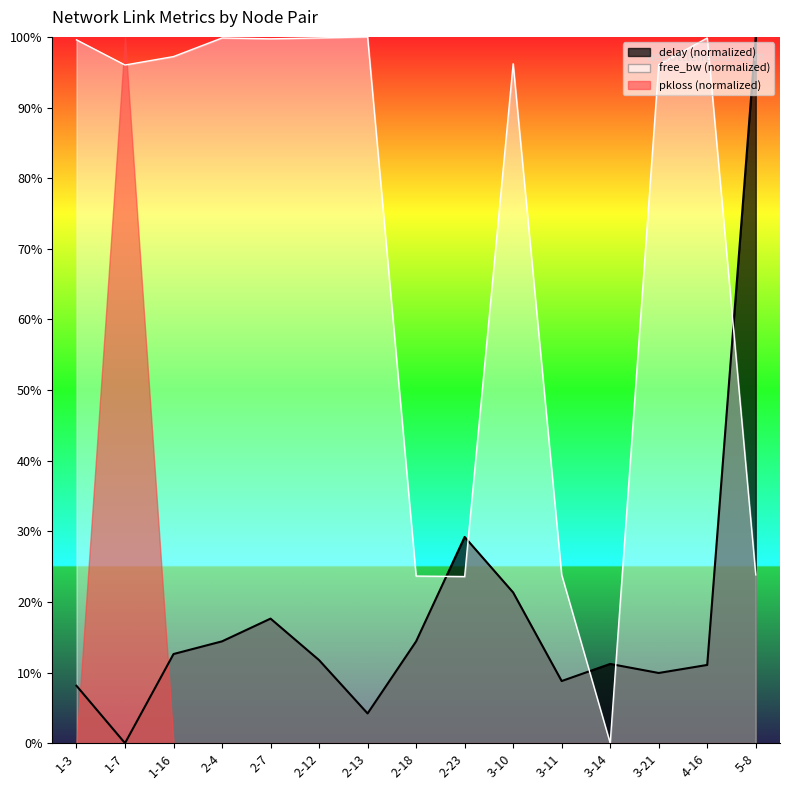

Where do delay and free_bw_norm first cross each other?

2-18 and 2-23